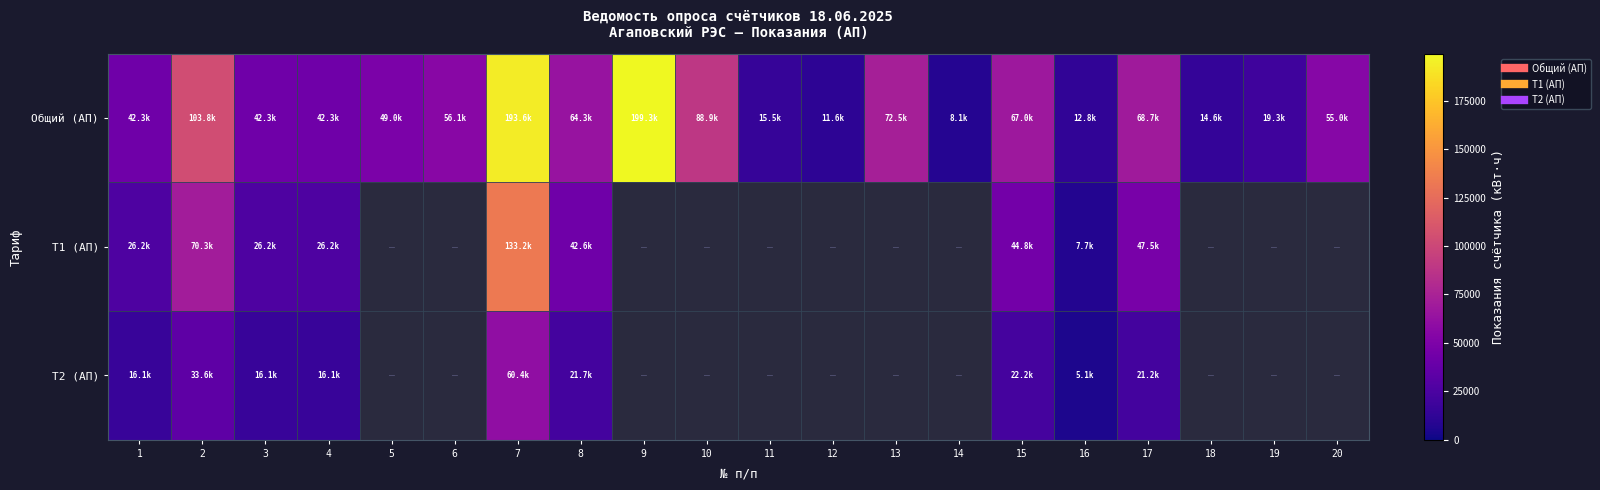

Which category has the lowest value across all series?

16